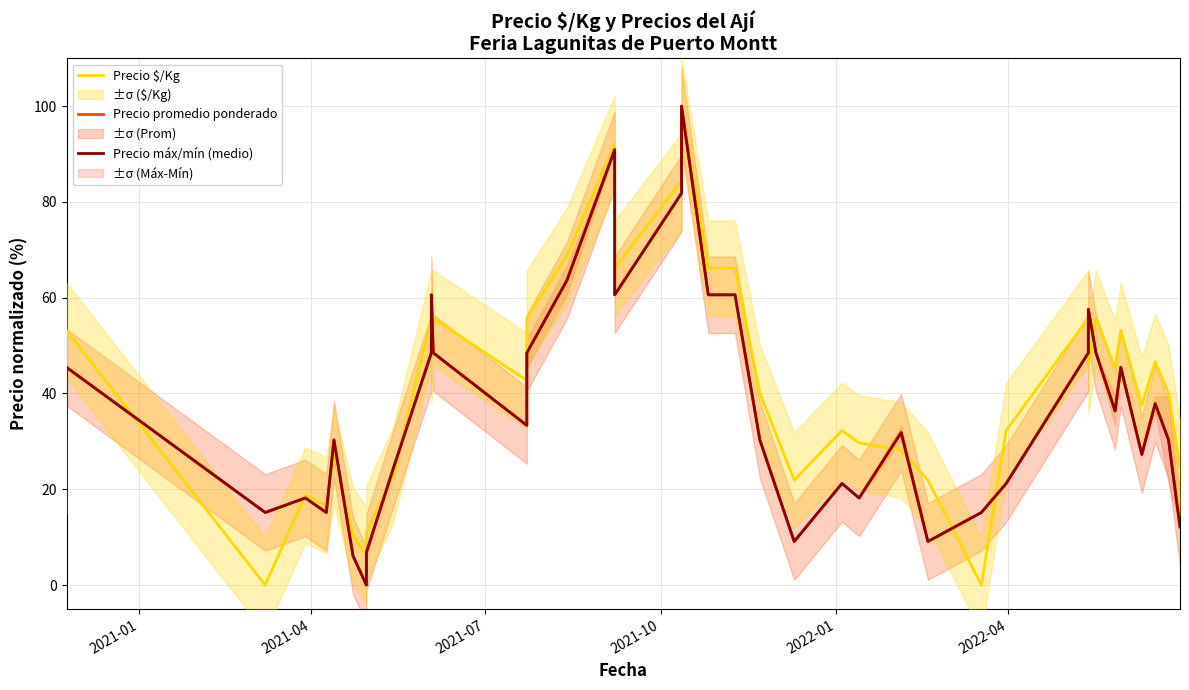

What is the greatest value displayed?

100.0